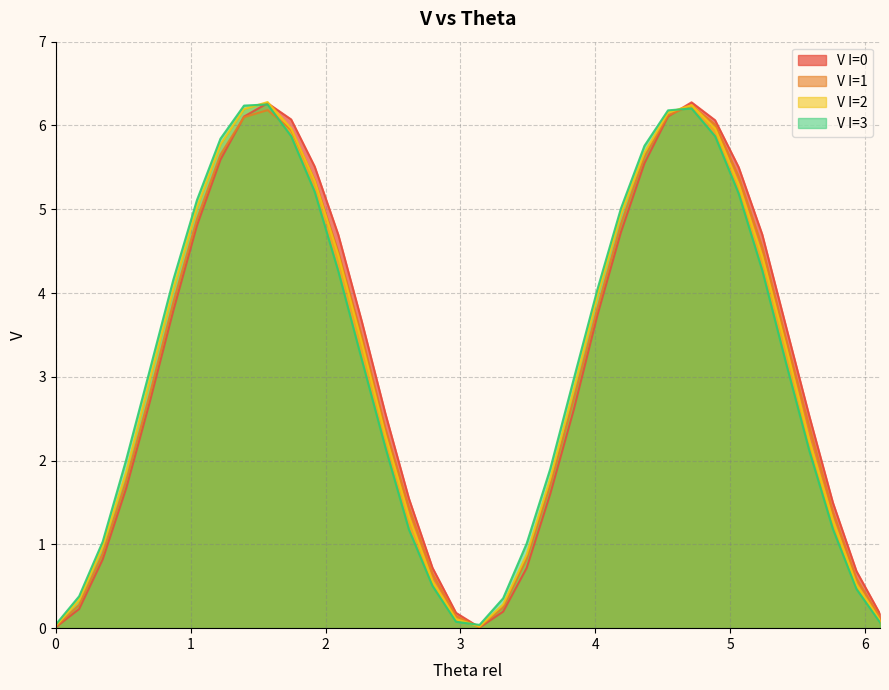

What is the highest value of the V I=0 series?

6.3